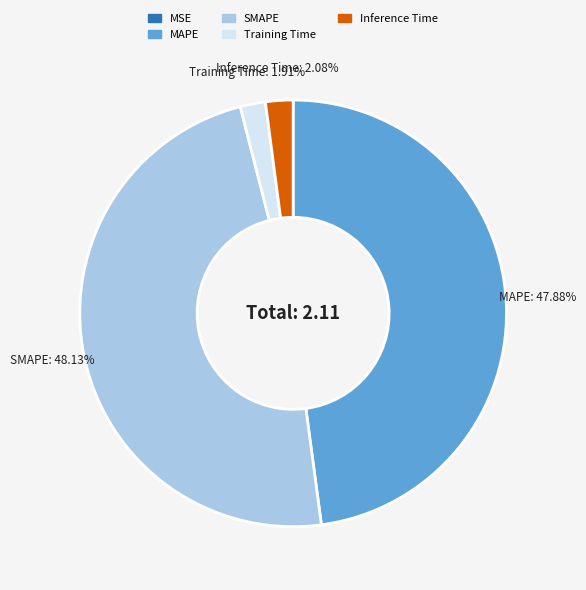

Does any single category account for the majority?

No